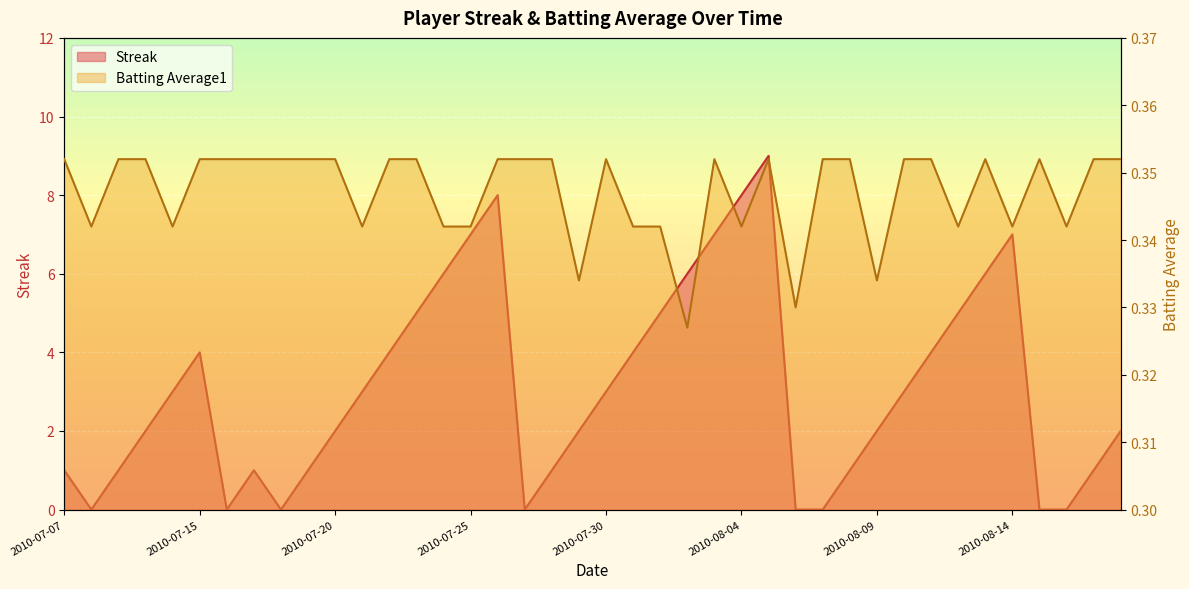

How many categories are shown in the chart?

40